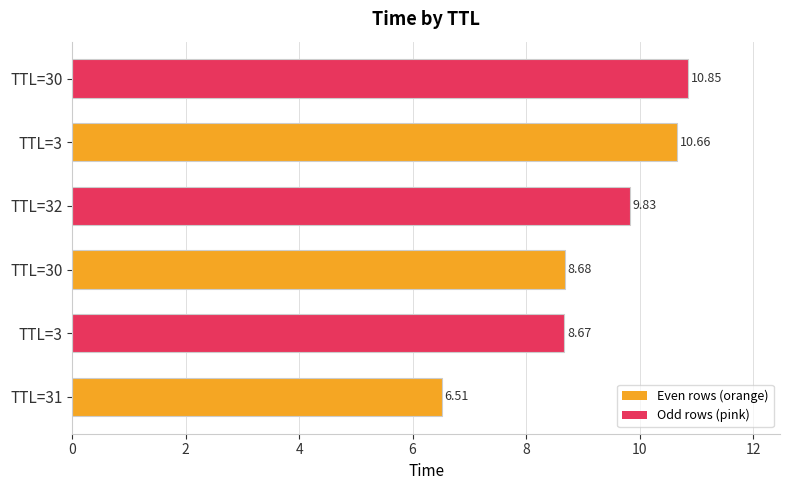

How many bars are there in total?

6